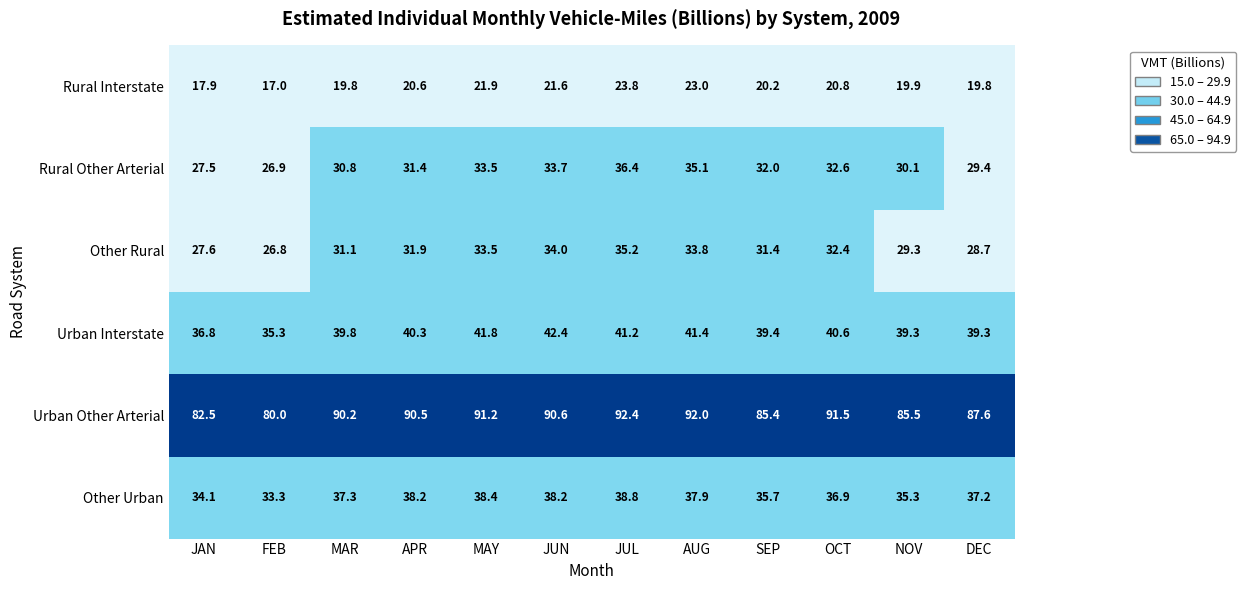

The value of Urban Interstate at APR is 40.3. True or false?

True